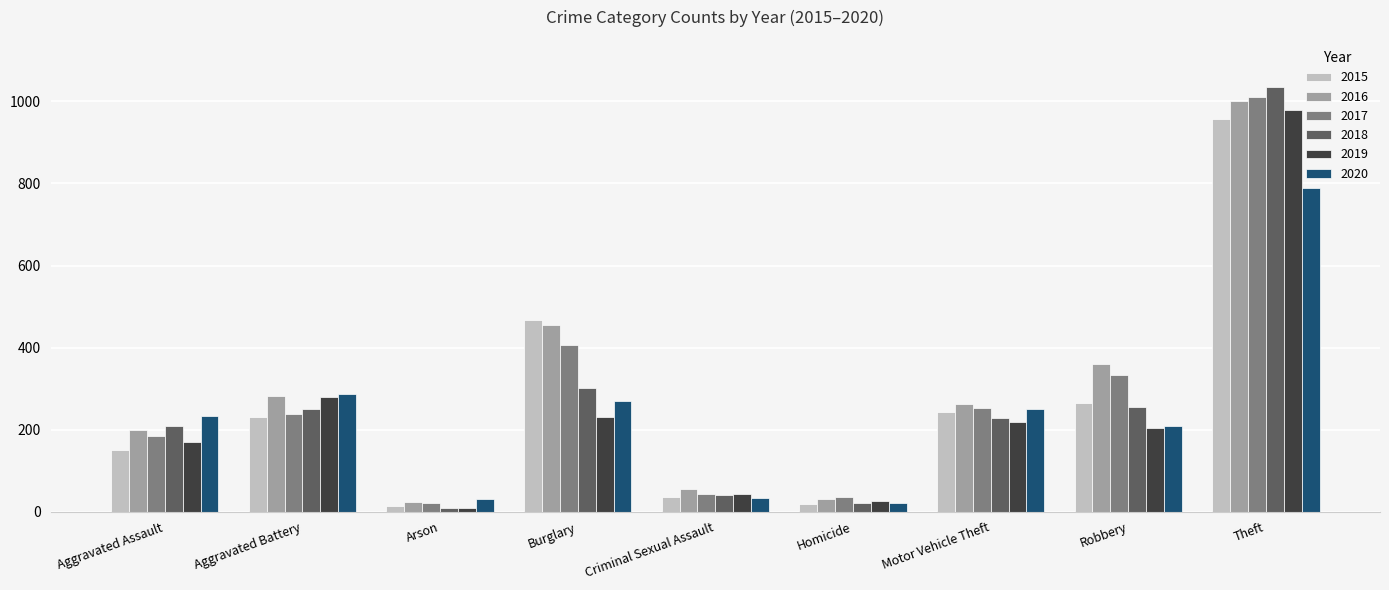

What is the difference between the maximum and minimum values in the 2020 series?

768